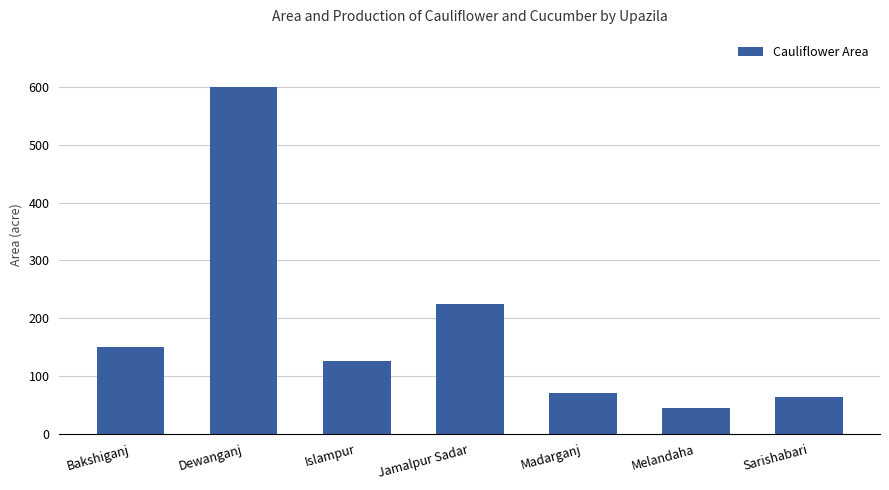

Reading right to left, extract all data points from this chart.

64	44	70	225	125	600	150